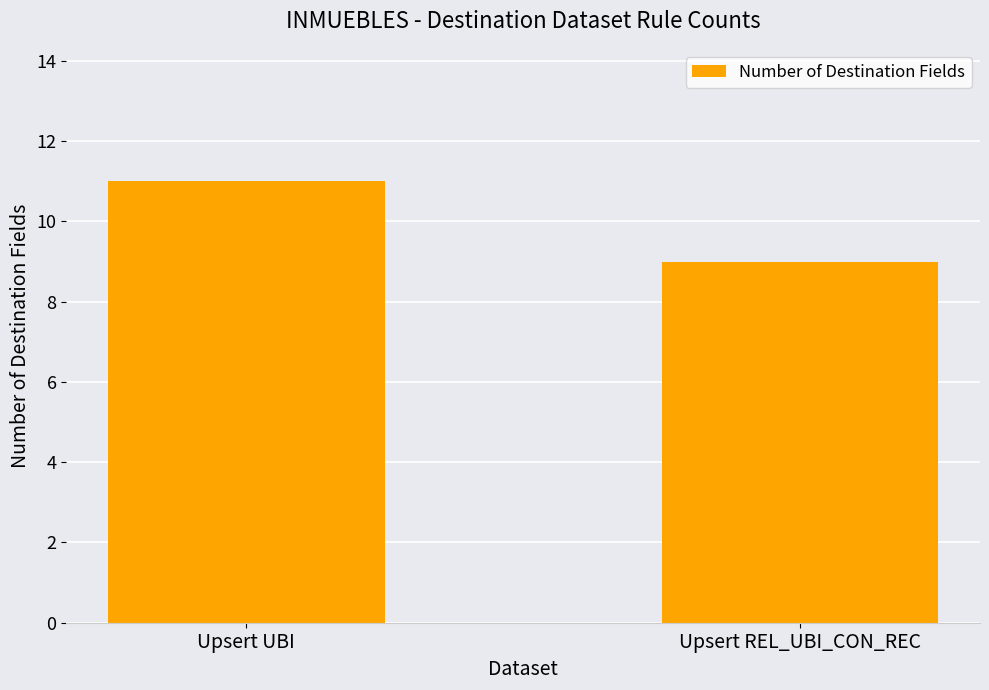

Read the value at Upsert REL_UBI_CON_REC.

9